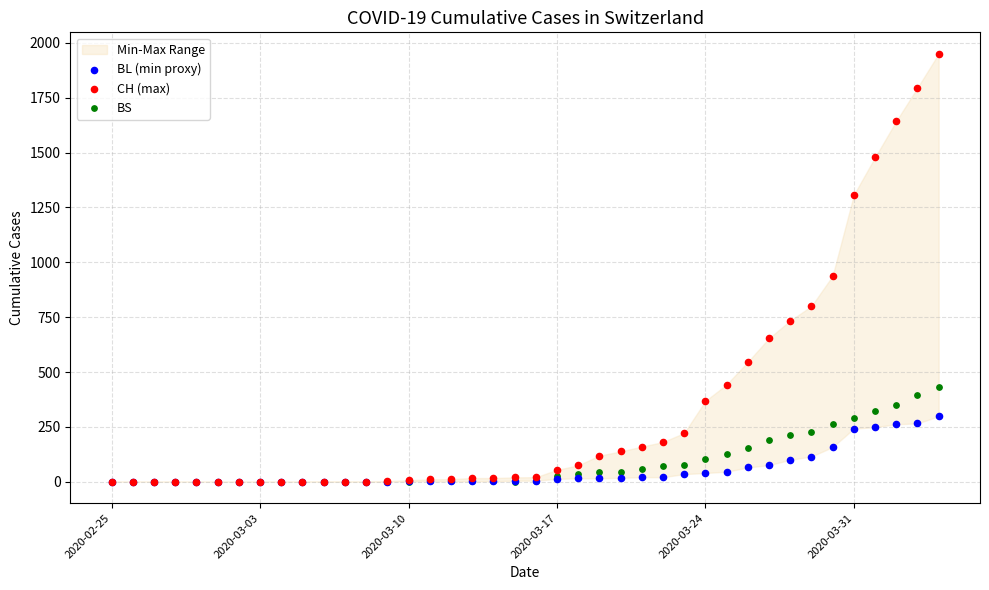

Across all series, what Y value is closest to 975?

938